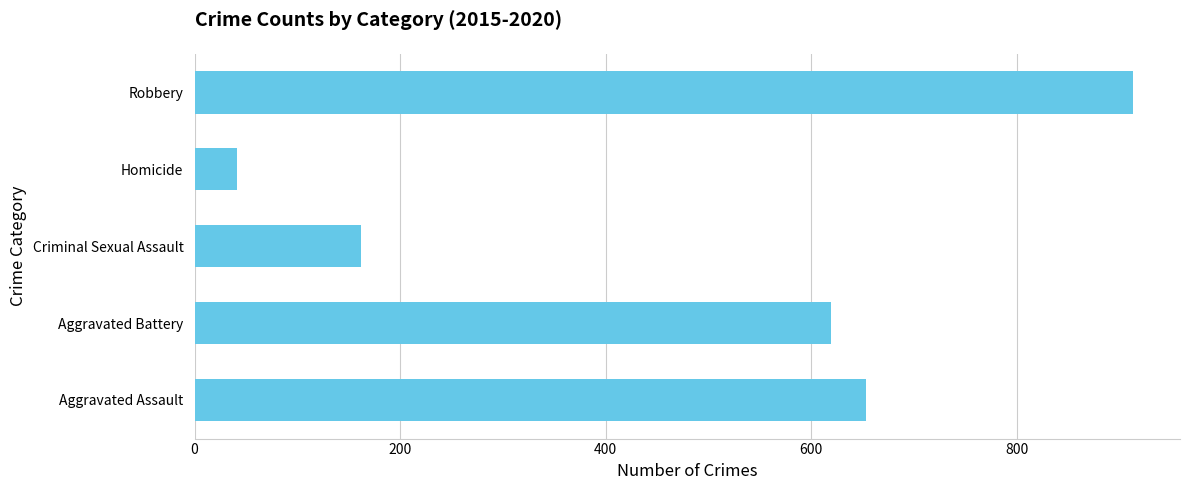

What is the difference between the maximum and minimum values?

872